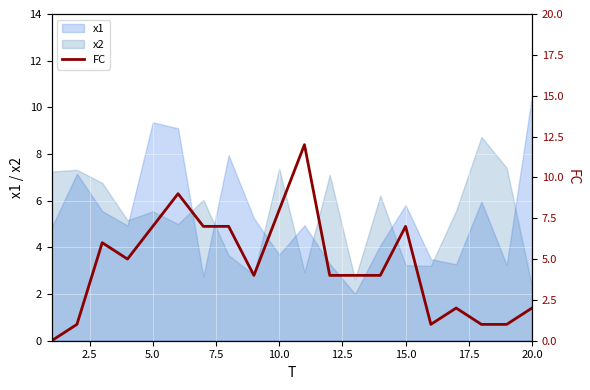

The x2 series shows 2.3 at 20.0. True or false?

True